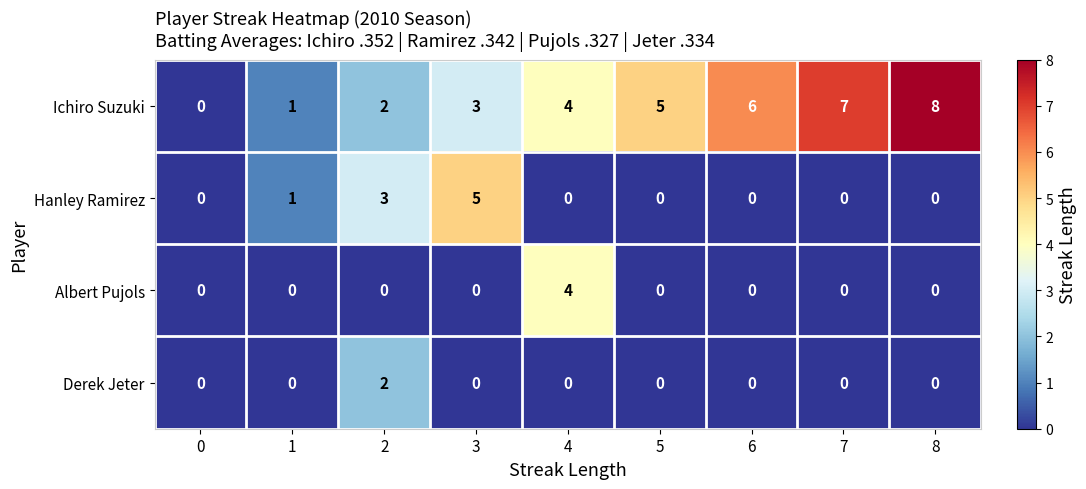

Rank the series by their maximum value, from lowest to highest.

Derek Jeter, Albert Pujols, Hanley Ramirez, Ichiro Suzuki